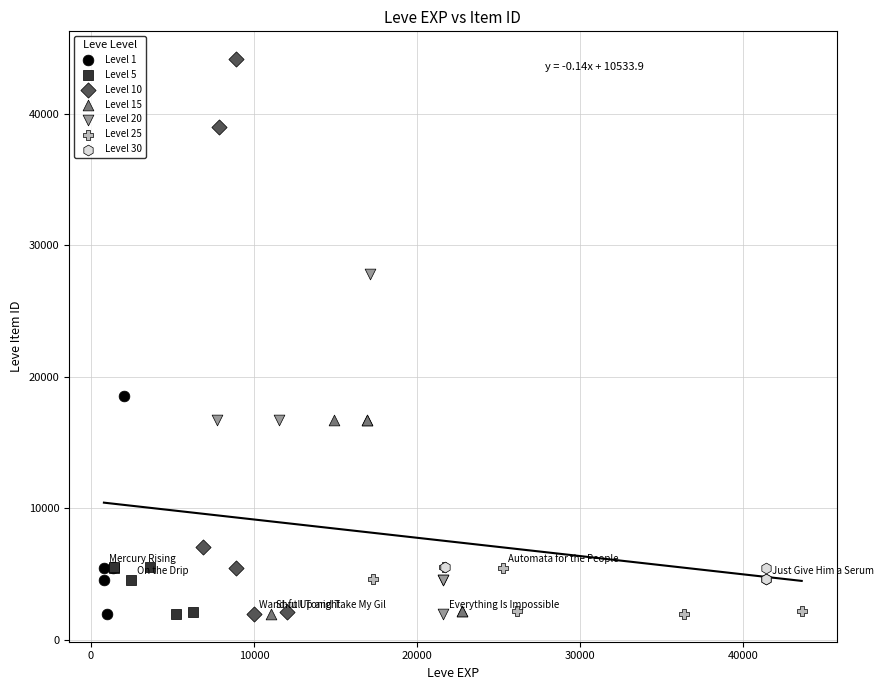

What are all the series names shown in the legend?

Level 1, Level 5, Level 10, Level 15, Level 20, Level 25, Level 30